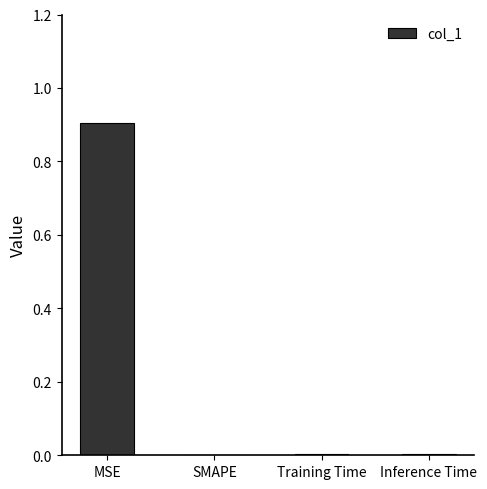

Is it true that the value at MSE is 0.9?

True